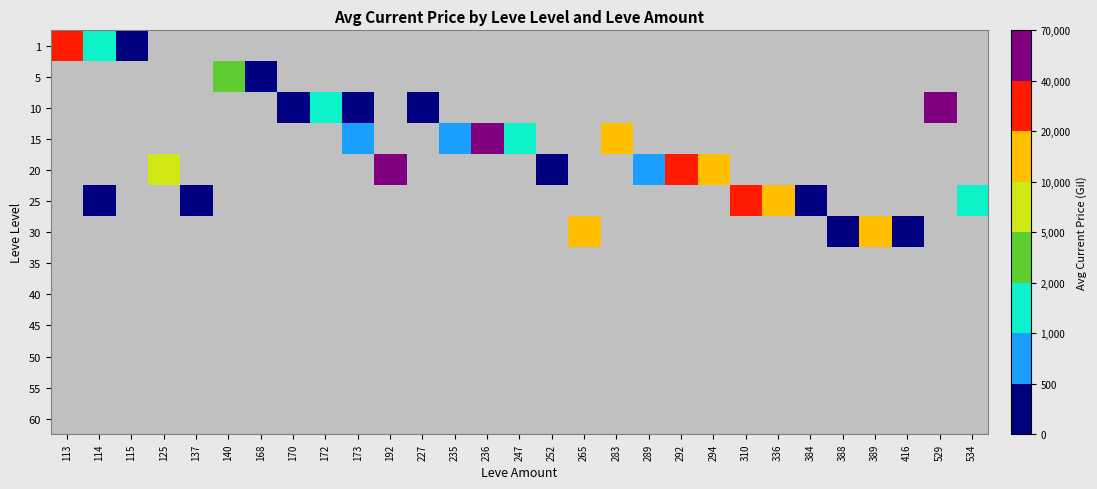

List the labels in order of 60 value, smallest first.

113, 114, 115, 125, 137, 140, 168, 170, 172, 173, 192, 227, 235, 236, 247, 252, 265, 283, 289, 292, 294, 310, 336, 384, 388, 389, 416, 529, 534